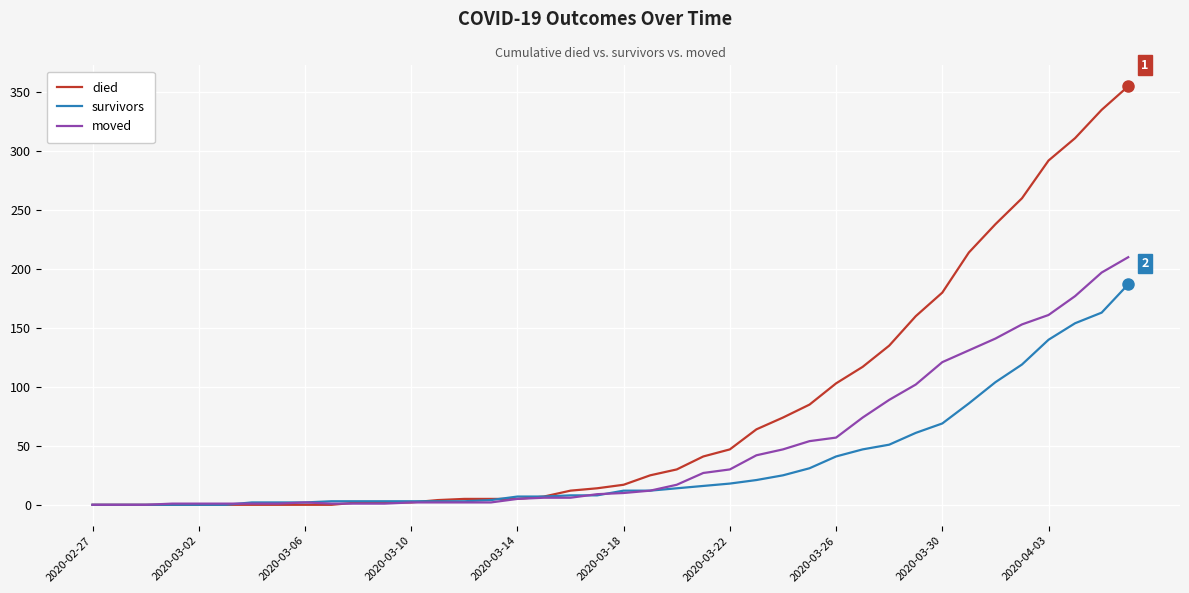

List the series in order of their peak value, highest first.

died, moved, survivors